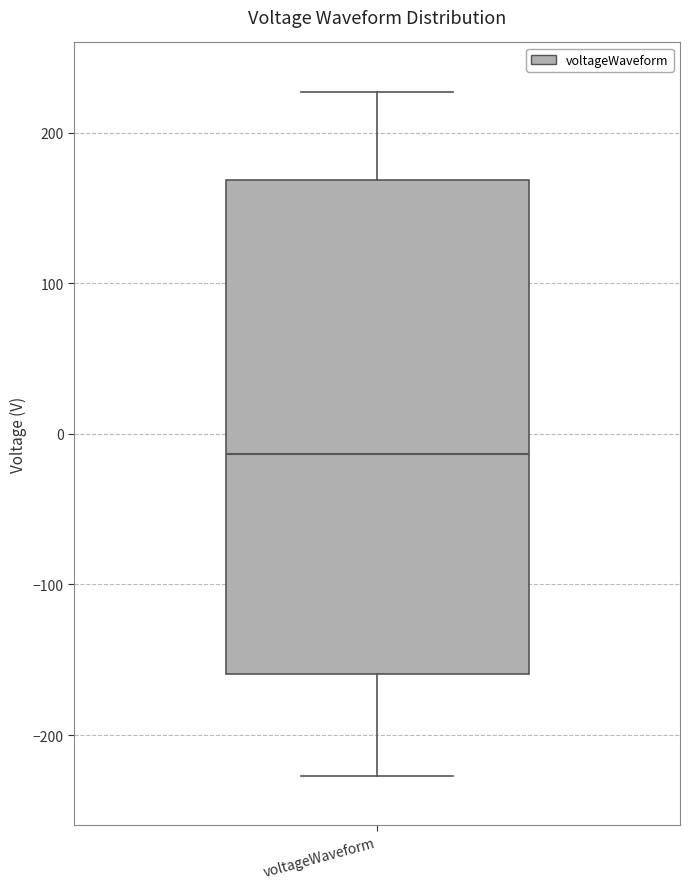

Transcribe this box plot: give where the median line is, the range the box spans, and where the two whiskers end, as read against the y-axis. The values are not printed on the chart, so give them approximately, as read against the axis.

median -10, box -160 to 170, whiskers -230 to 230